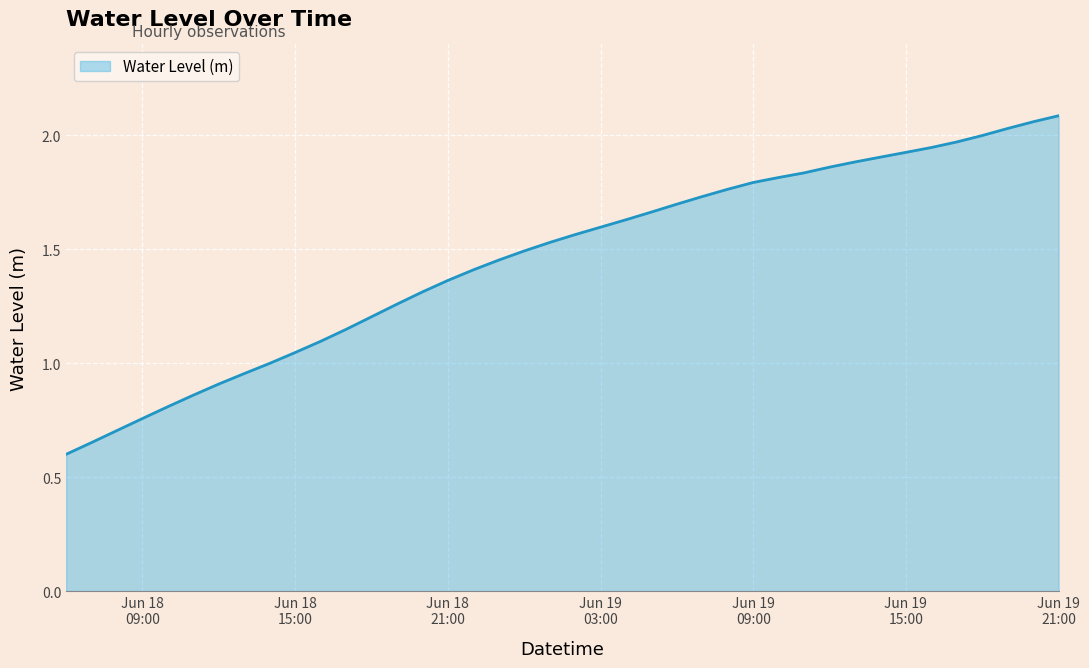

True or false: the data has more than 1 interior local peaks.

False